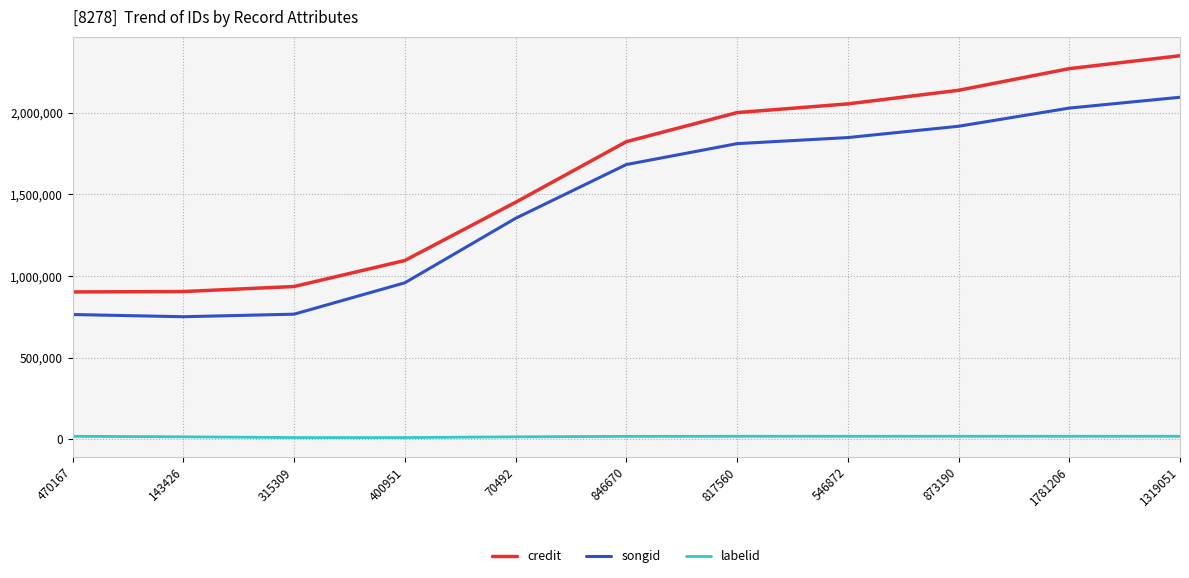

Which series has the widest spread of values?

credit